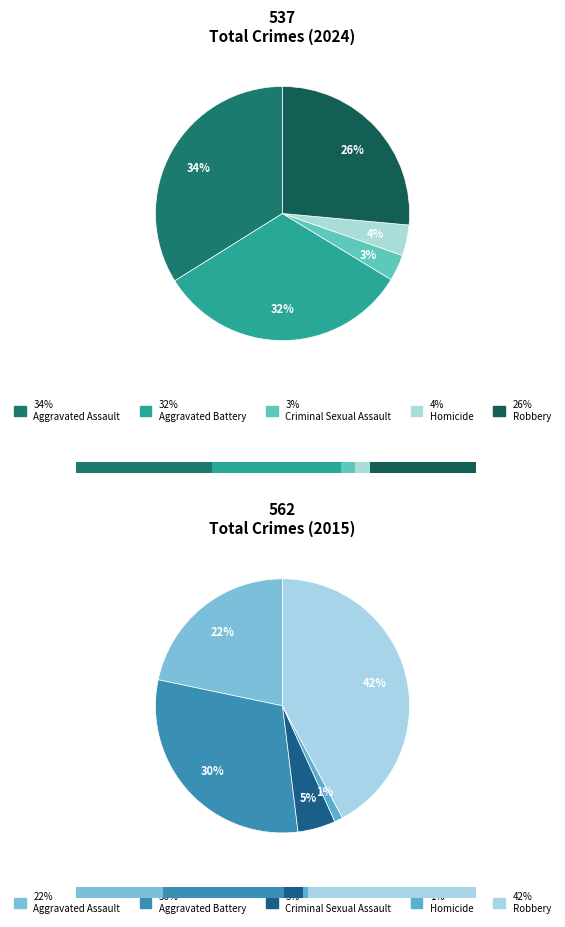

Rank the categories by value from lowest to highest.

Criminal Sexual Assault, Homicide, Robbery, Aggravated Battery, Aggravated Assault